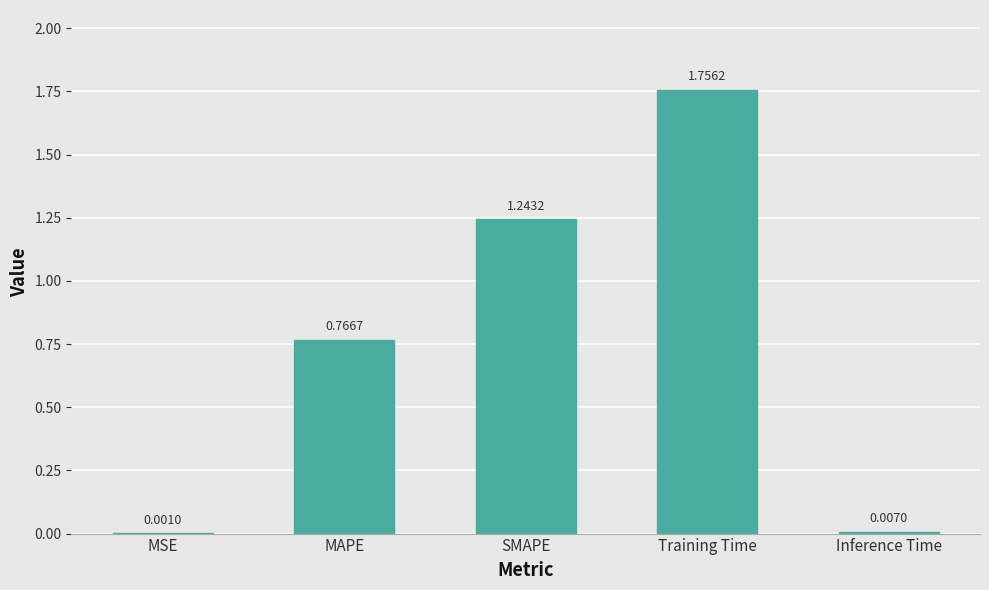

Which has a higher value, MAPE or Training Time?

Training Time